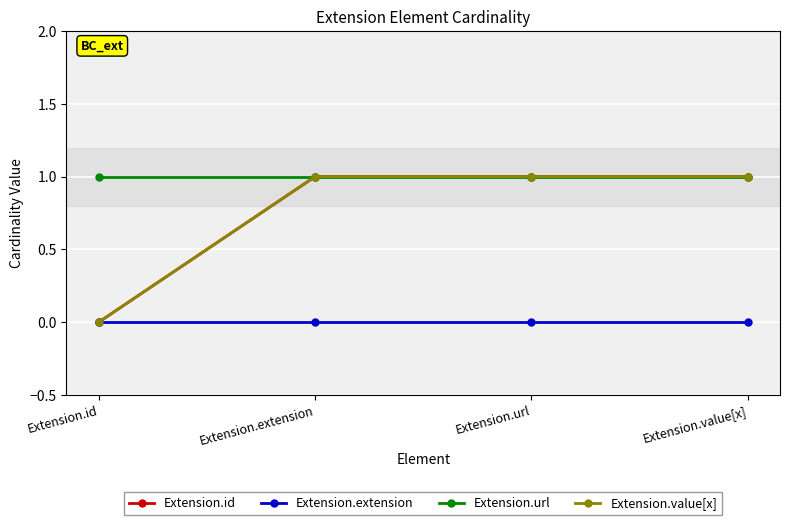

Read the Extension.id value at Extension.extension.

1